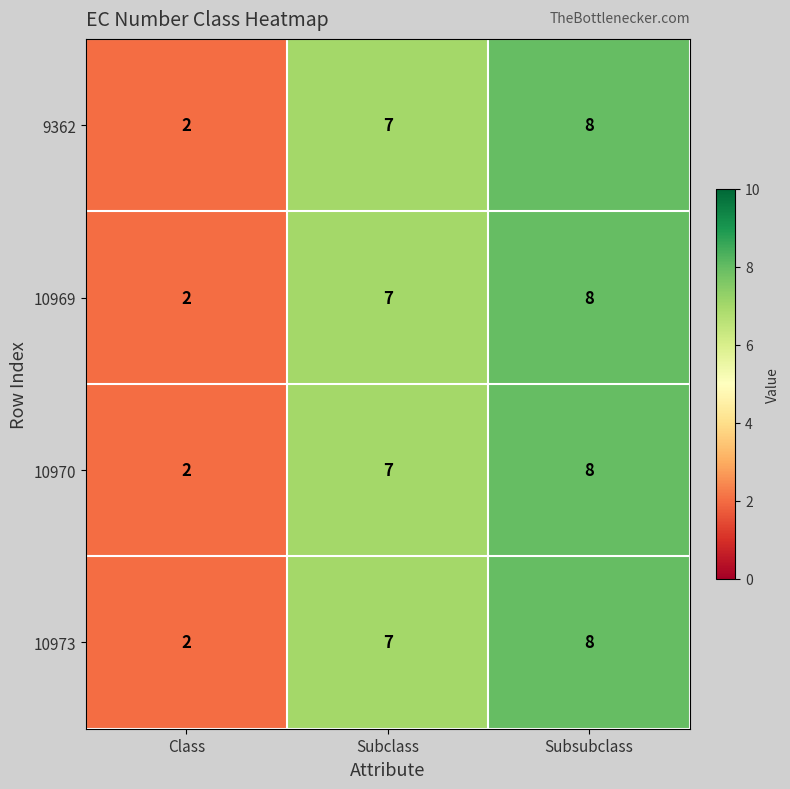

How many data points does each series have?

3